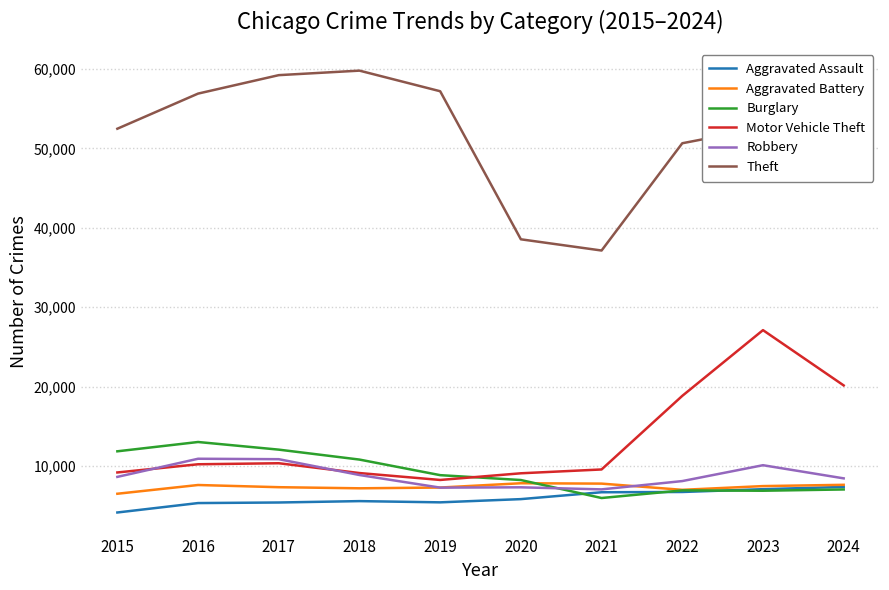

The value of Theft at 2015 is 33818. True or false?

False